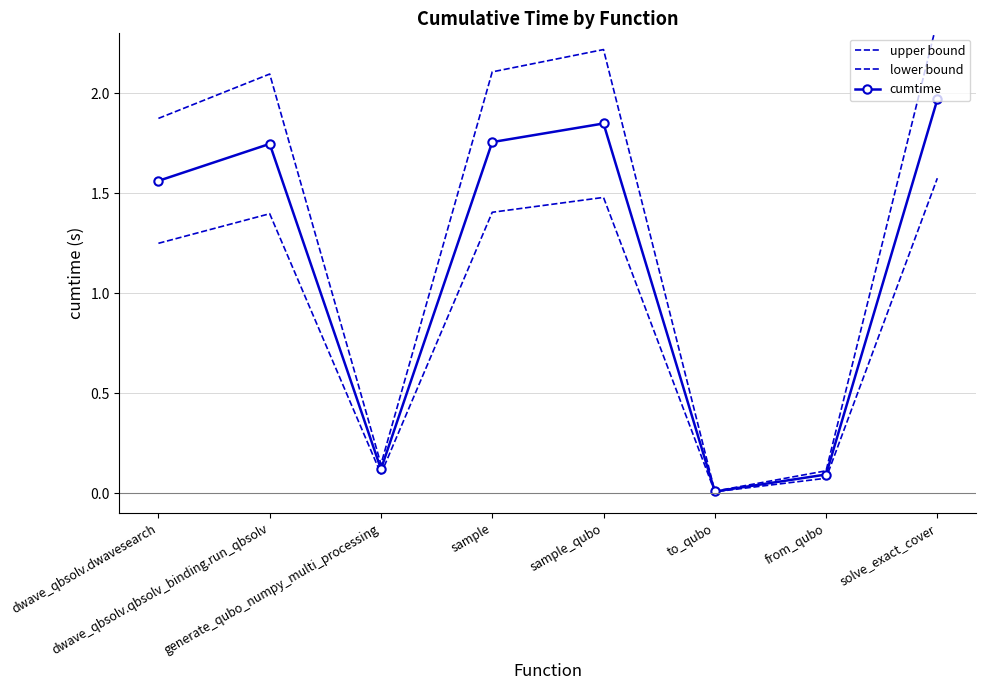

List the series in order of their peak value, highest first.

upper bound, cumtime, lower bound